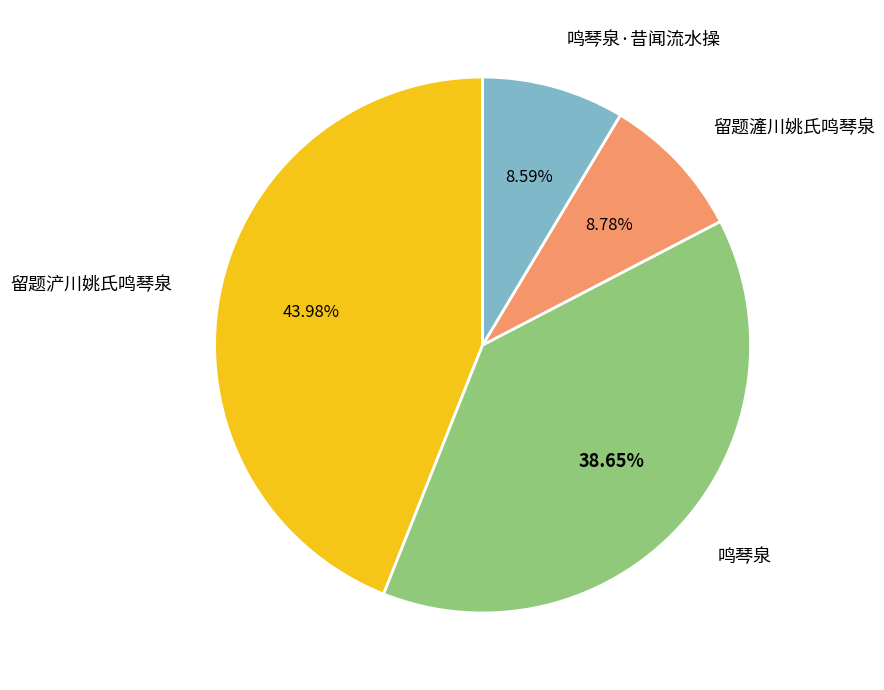

To the nearest percent, what percentage of the pie is 留题滻川姚氏鸣琴泉?

9%